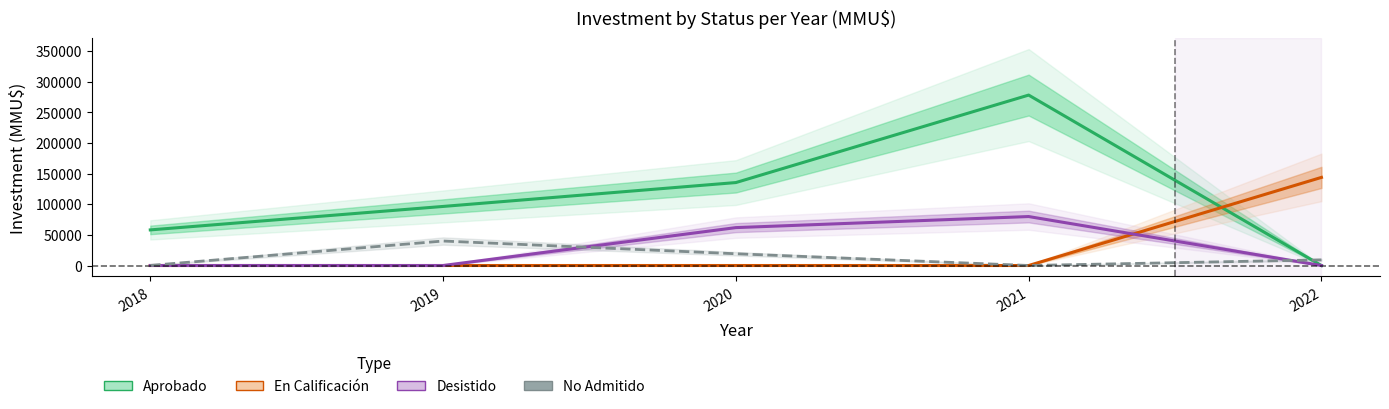

Reading left to right, transcribe all the data shown in this chart.

Aprobado: 2018=58168	2019=96500	2020=135510	2021=278416	2022=0
En Calificación: 2018=0	2019=0	2020=0	2021=0	2022=143944
Desistido: 2018=40	2019=0	2020=61915	2021=80000	2022=0
No Admitido: 2018=137	2019=40000	2020=19215	2021=0	2022=9231